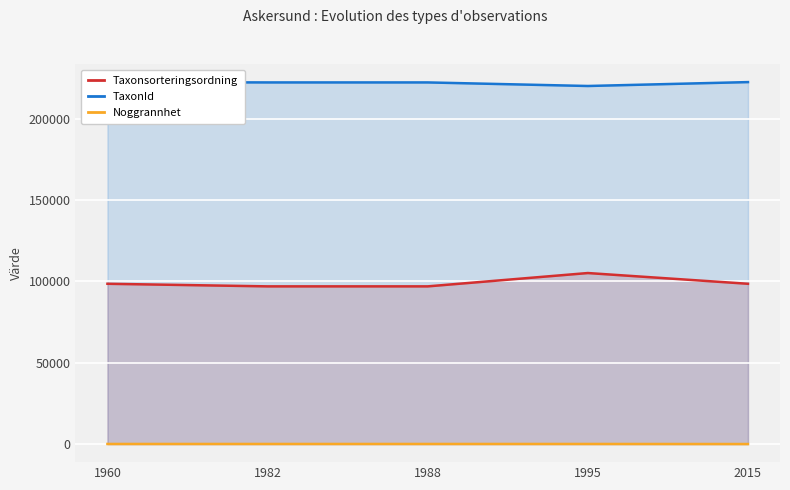

What is the smallest value displayed?

10